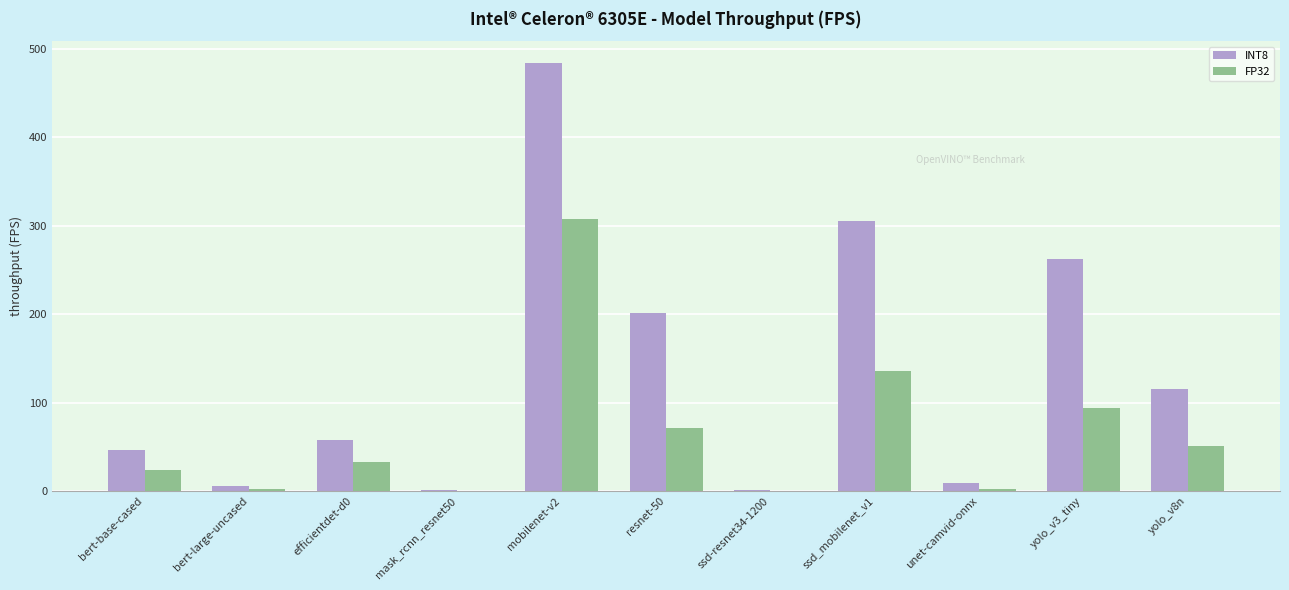

Which series has the widest spread of values?

INT8